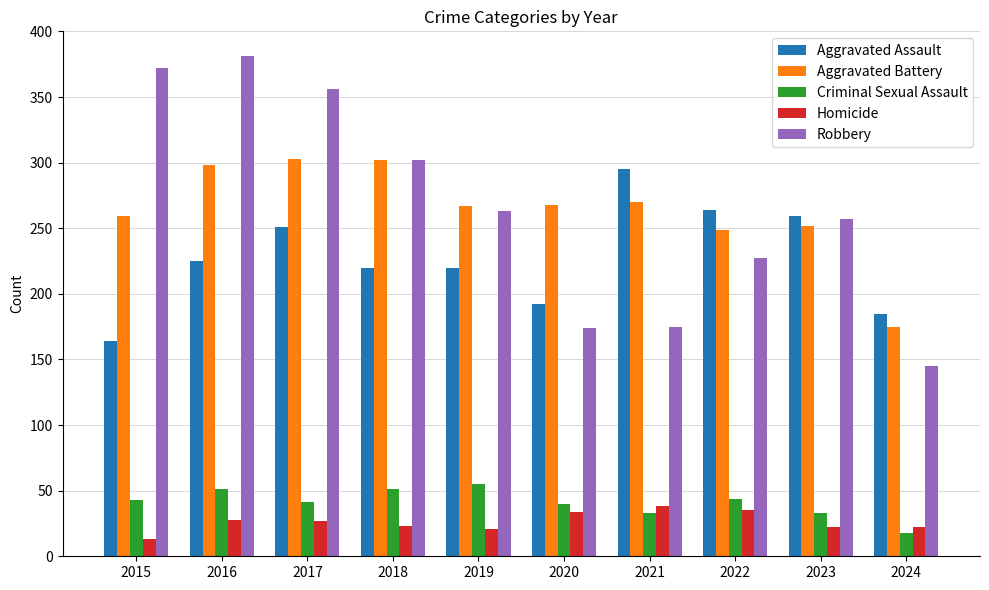

At 2022, list the series in order from largest to smallest.

Aggravated Assault, Aggravated Battery, Robbery, Criminal Sexual Assault, Homicide